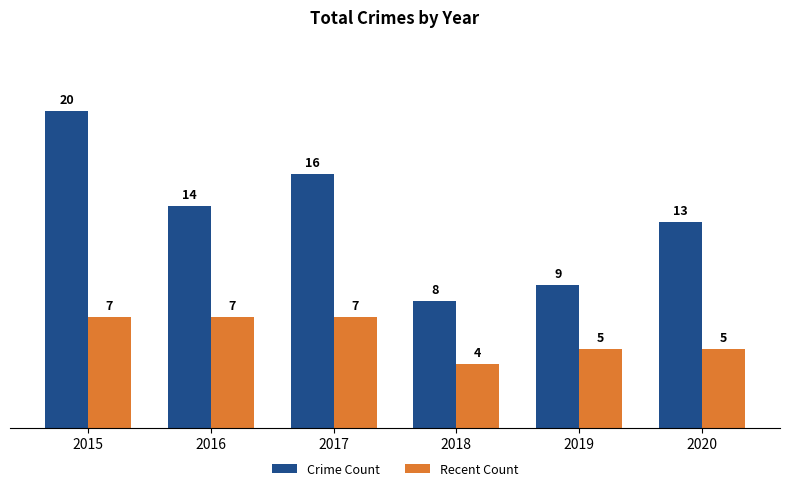

At how many categories does at least one series exceed 11?

4